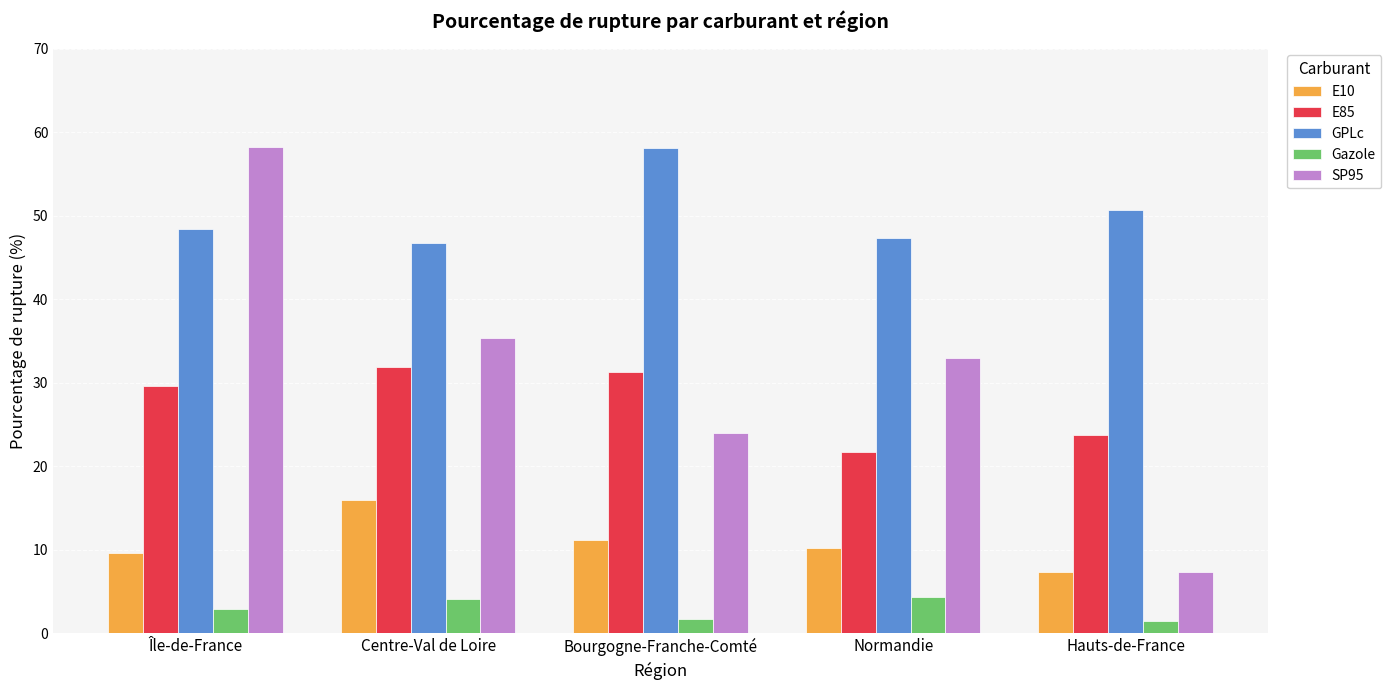

The Gazole series shows 2.9 at Île-de-France. True or false?

True